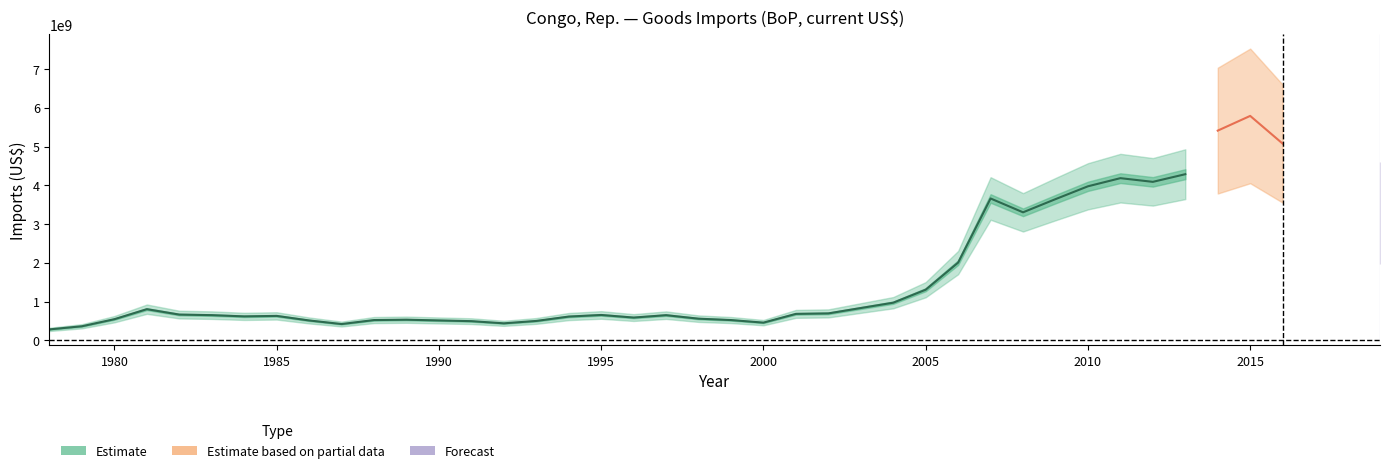

Reading left to right, what are all the values shown in this chart?

282057820.0	362957894.0	545206561.9	803594865.3	663824860.9	649512096.6	617589846.2	630054163.1	512414019.5	419912302.8	522722615.6	531961081.5	512736153.1	494493384.0	438245535.6	500066076.0	612746979.0	654168145.3	587159755.7	648843365.7	558433780.9	522843109.9	456409967.9	681943709.8	694407979.6	833078365.6	970724599.1	1306001097.0	2005261514.9	3659441306.3	3302412249.3	3642196371.4	3973506061.2	4183550661.8	4088349987.6	4285682551.2	5409821461.6	5789624954.4	5074492923.4	3281430041.0